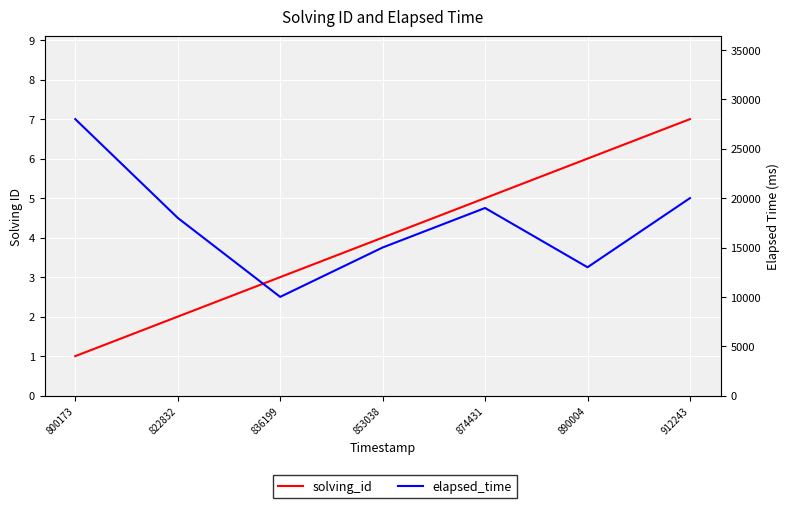

True or false: elapsed_time and solving_id cross at least once.

False